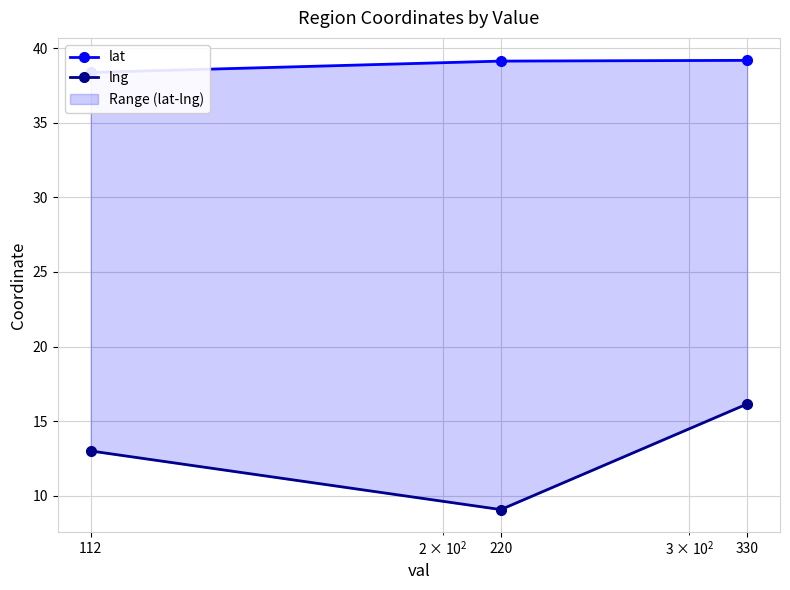

Rank the series at 220 from lowest to highest value.

lng, lat